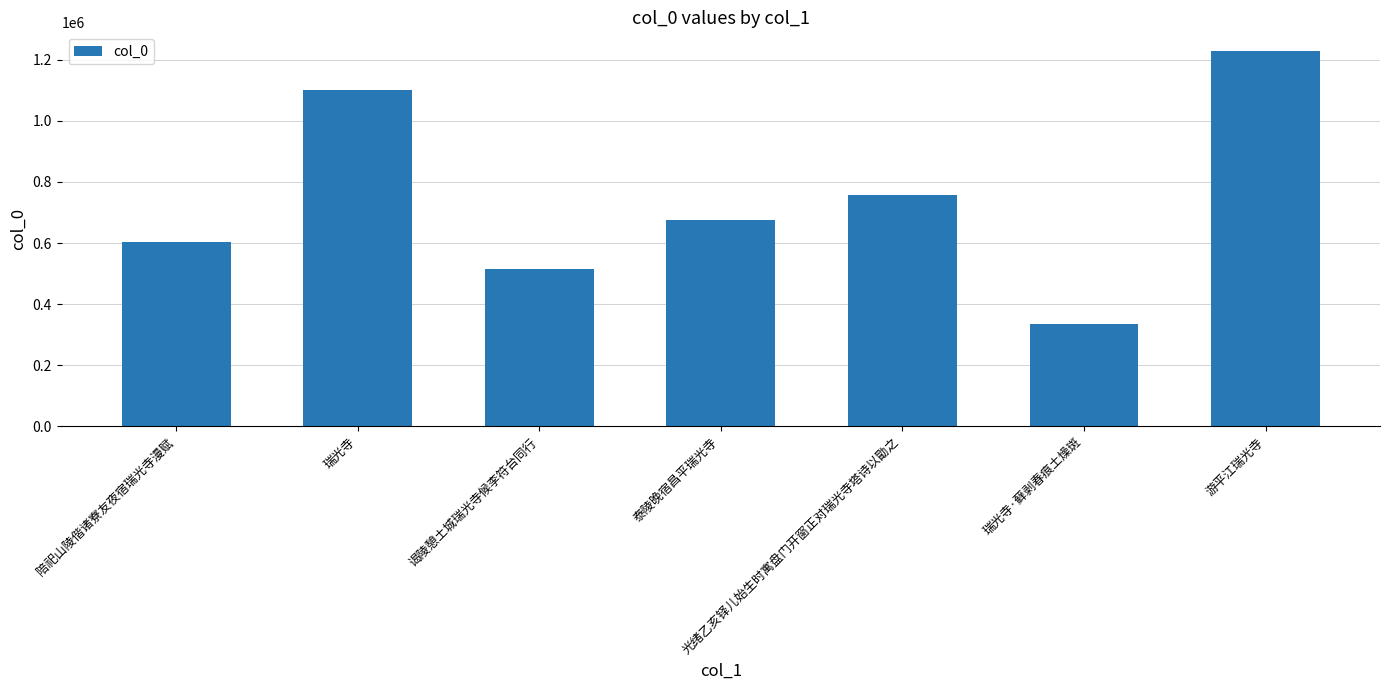

What is the value of the 7th bar from the left?

1228285